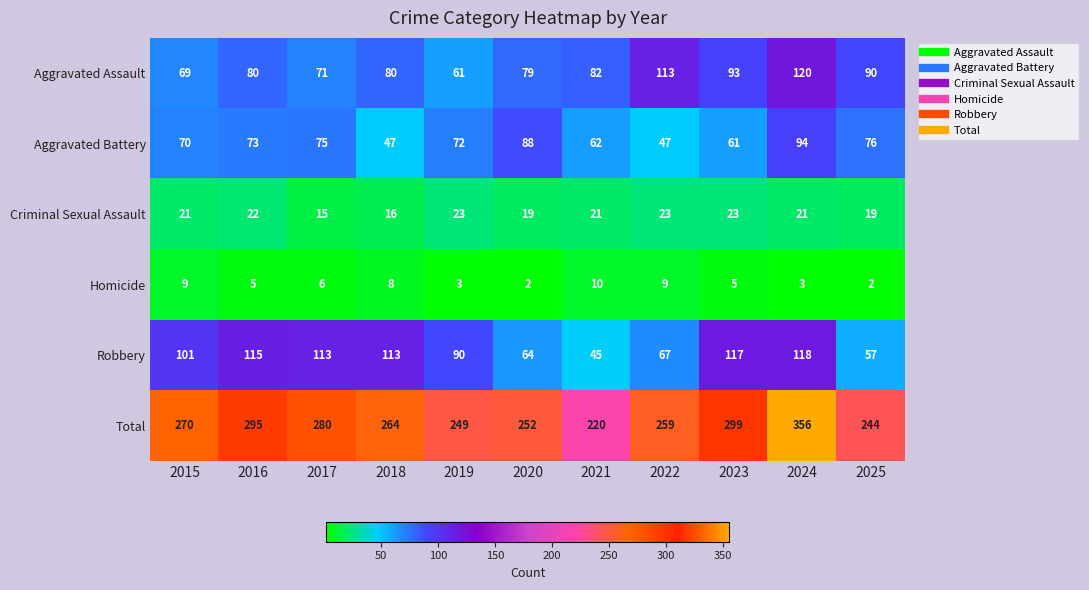

What value does the Robbery series have at 2024, to the nearest 5?

120